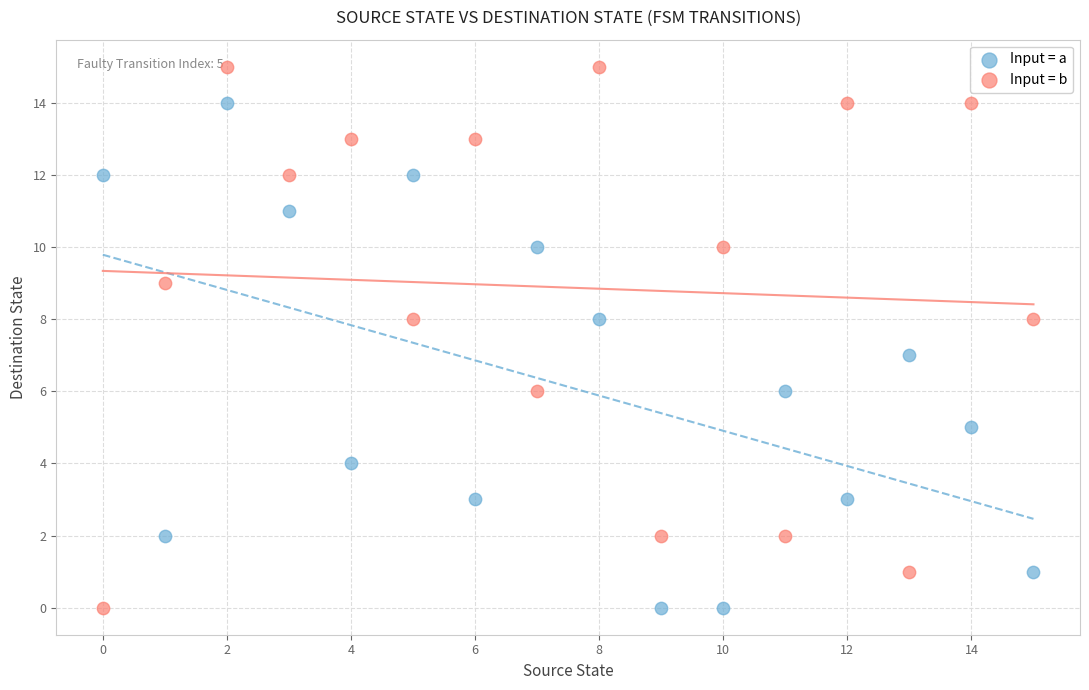

What are all the series names shown in the legend?

Input = a, Input = b